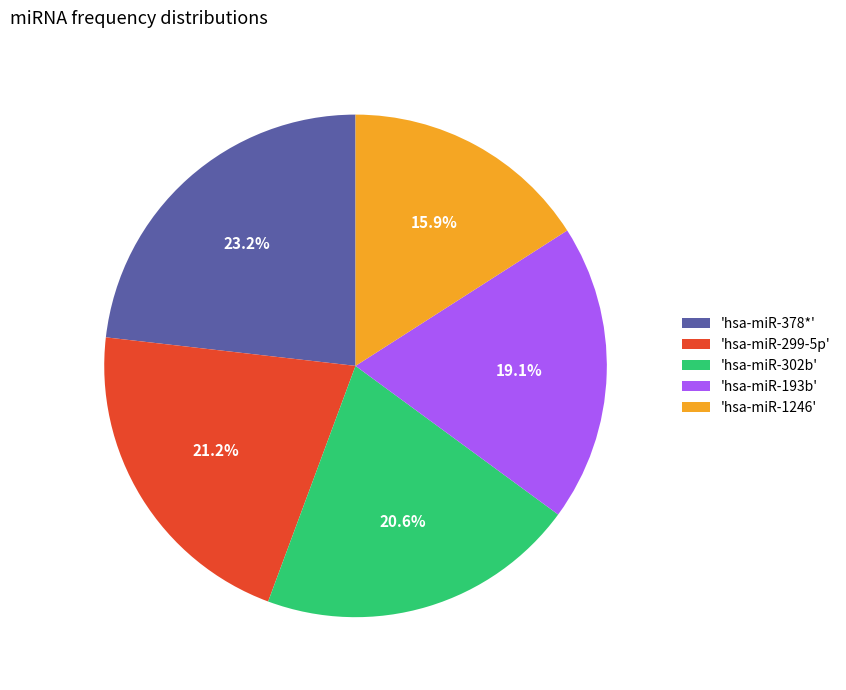

Between 'hsa-miR-302b' and 'hsa-miR-1246', which is larger?

'hsa-miR-302b'